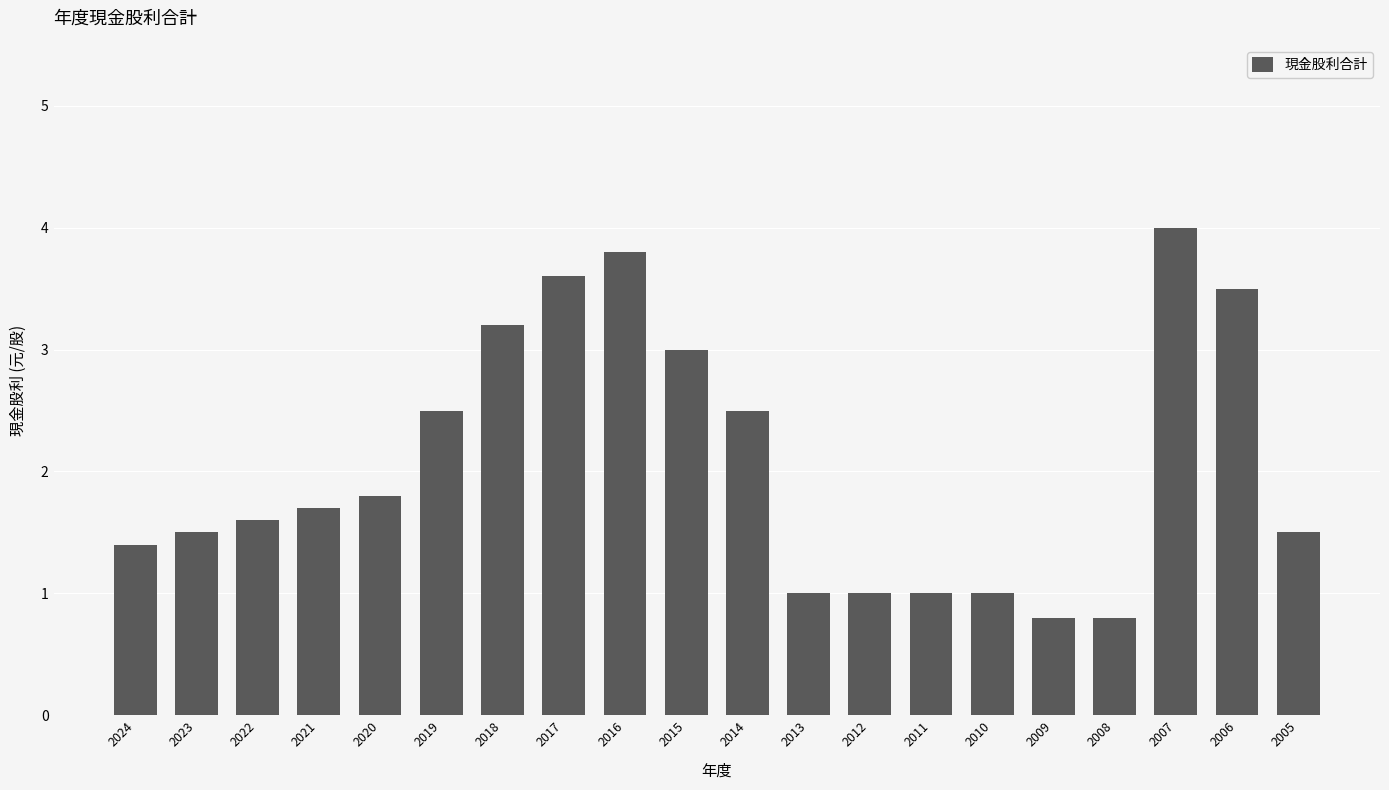

The chart shows a value of 3.3 at 2014. True or false?

False